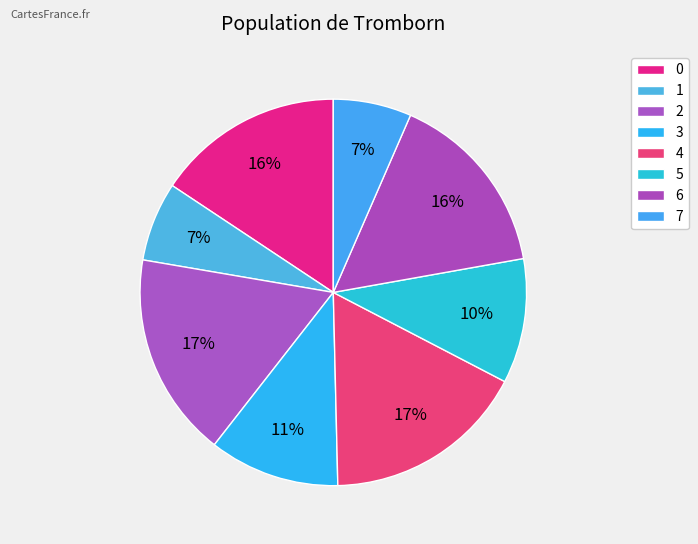

How many segments does this pie chart have?

8